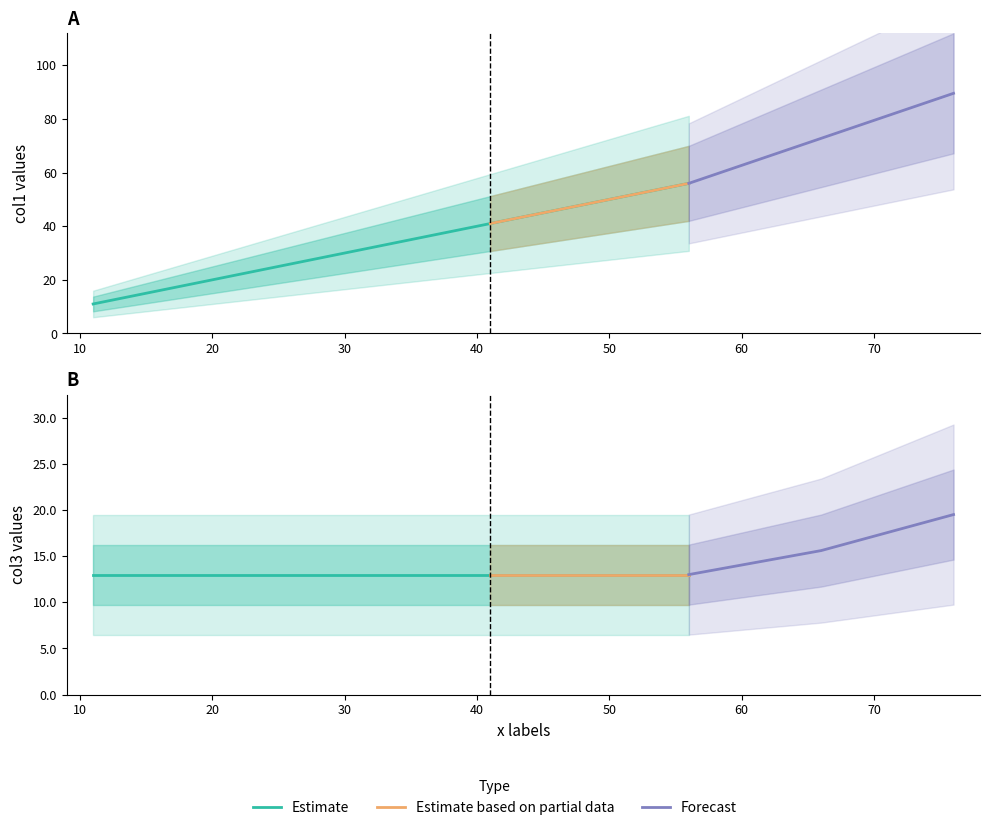

What is the value of the col3 point at the 6th from the left?

13